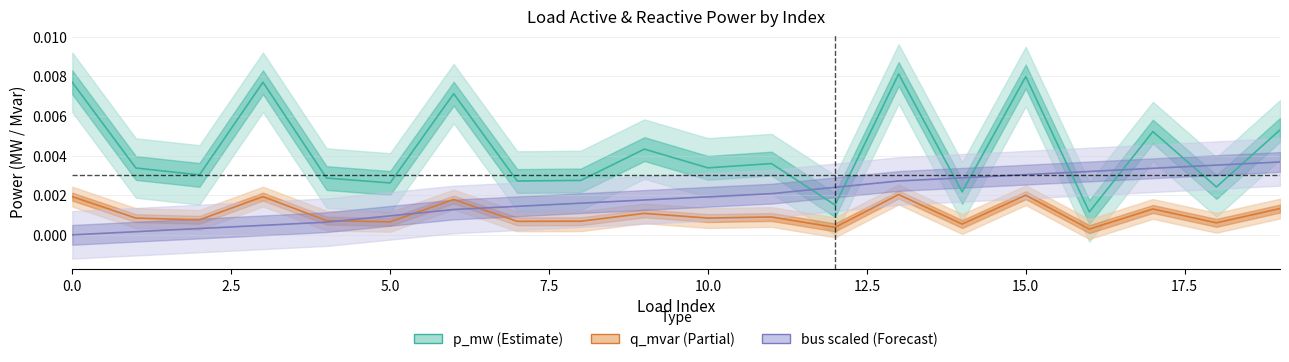

Which category has the highest value in the p_mw (Estimate) series?

13